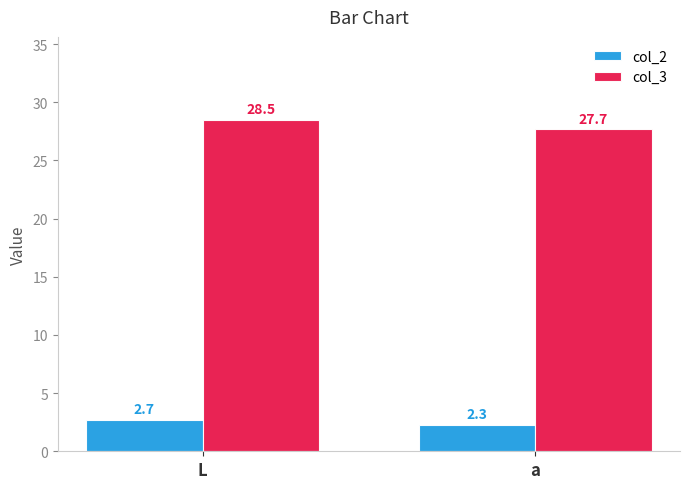

Which label corresponds to the smallest value in the chart?

a